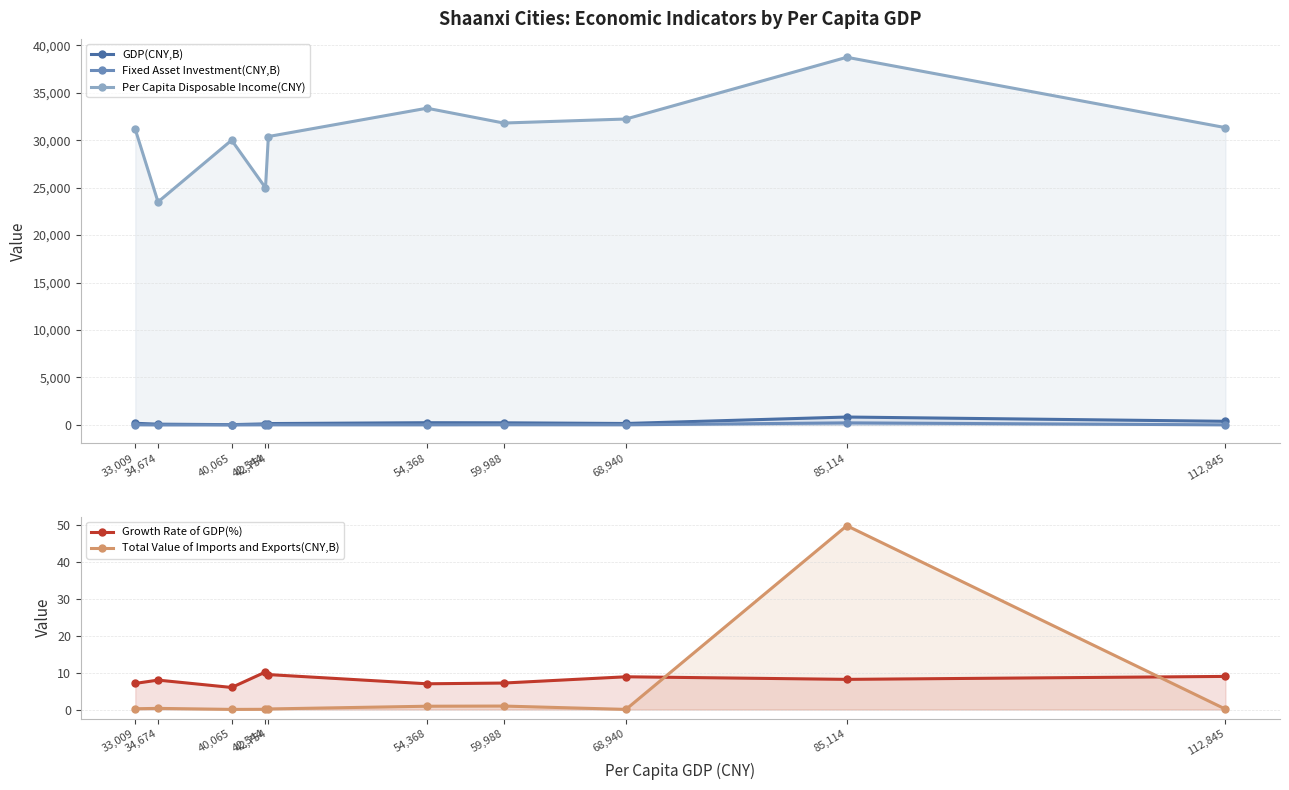

What is the total value across all series at 40,065?

30037.7